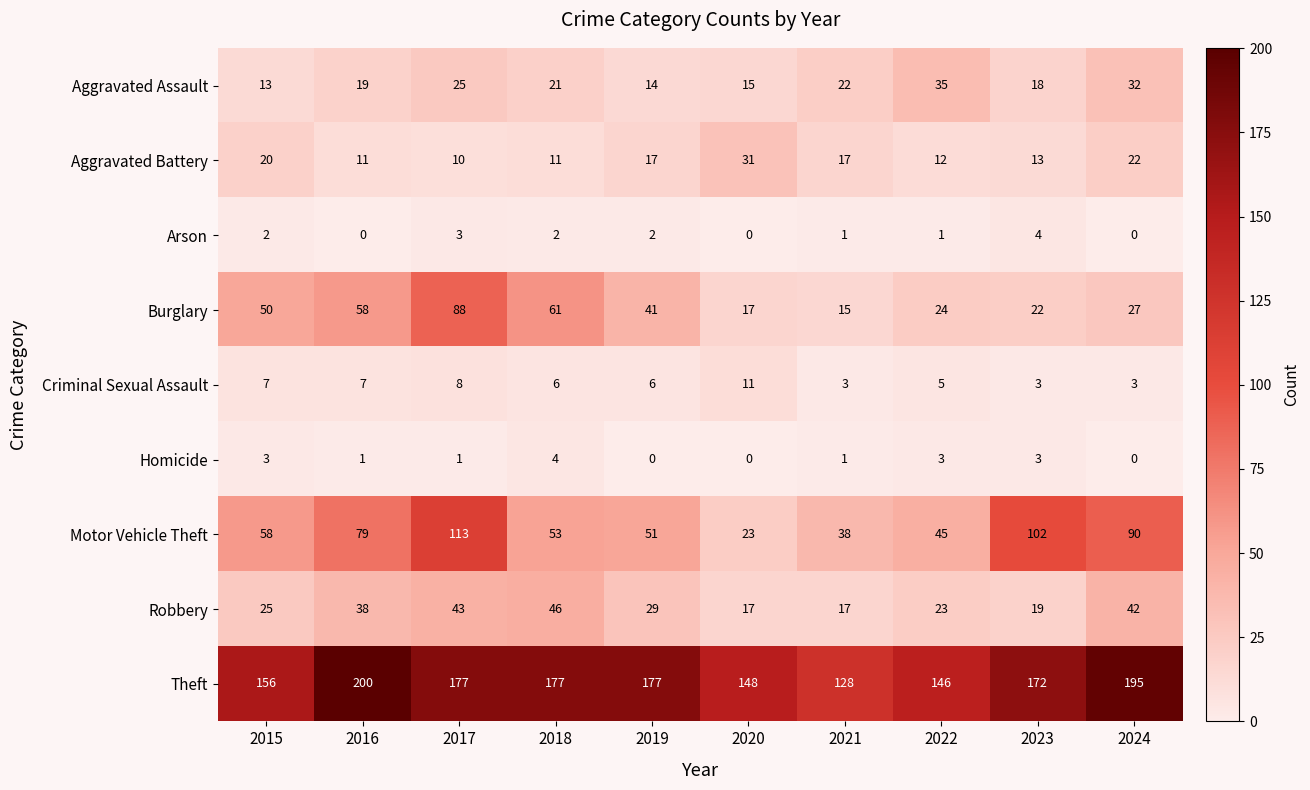

Is it true that Homicide equals 1 at 2023?

False